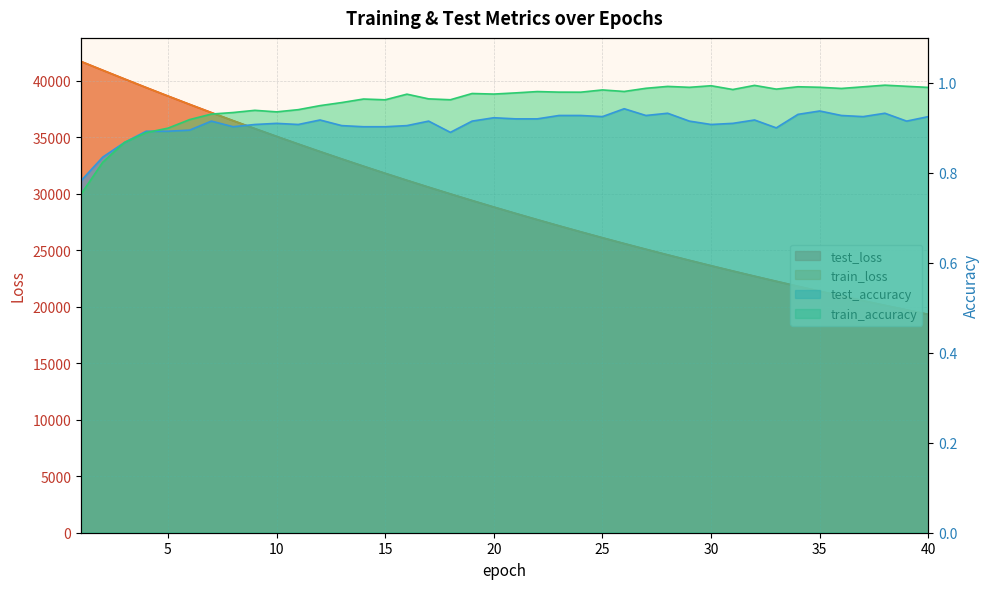

Which label corresponds to the largest value in the chart?

1